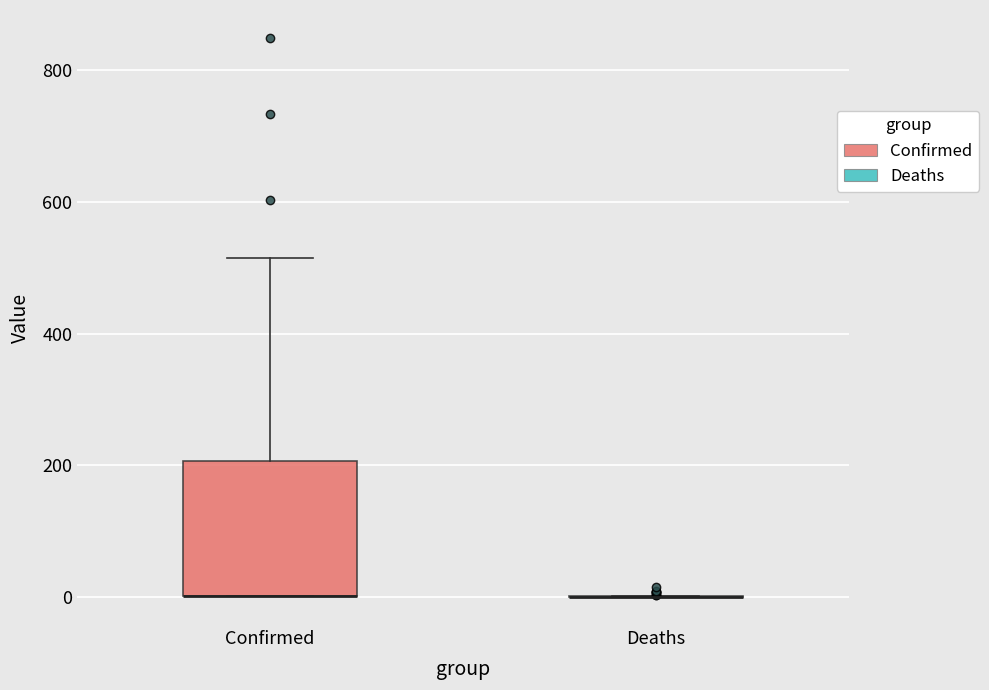

Reading left to right, read every box against the y-axis: the position of its median line, the range the box covers, and the ends of its whiskers. The values are not printed on the chart, so give them approximately, as read against the axis.

Confirmed: median 0 (drawn on the box's lower edge), box 0 to 200, whiskers 0 to 520
Deaths: box collapsed to a line at 0, whiskers 0 to 0